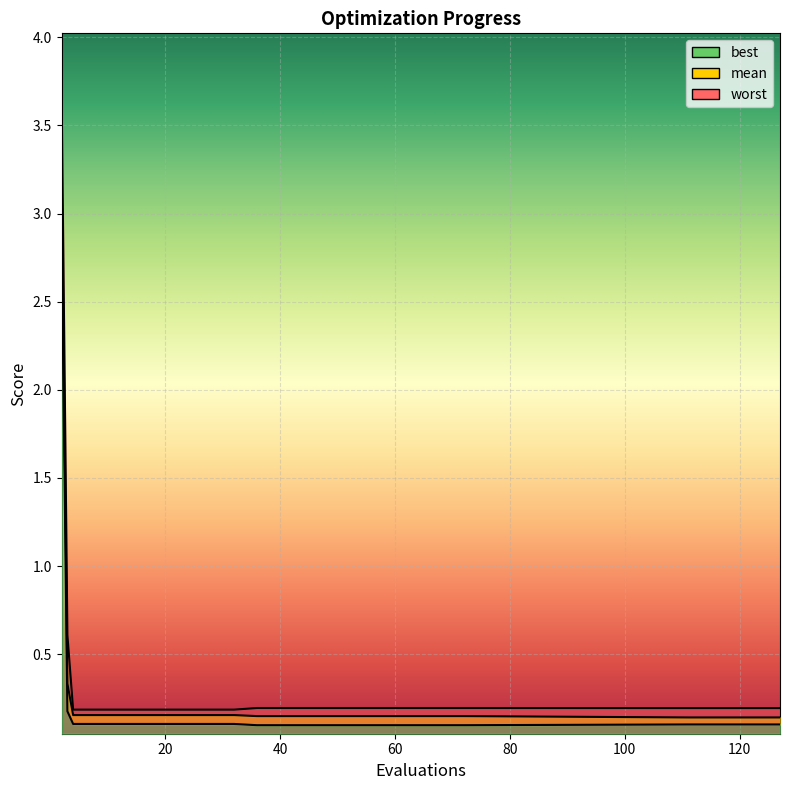

True or false: mean has more than 0 interior local peaks.

False